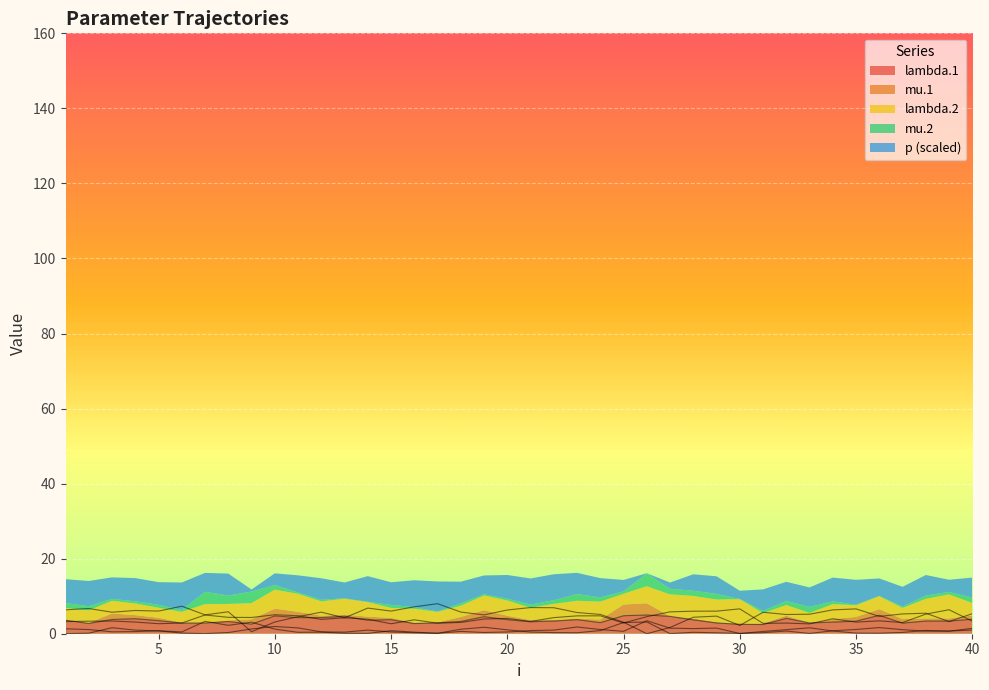

At how many categories does at least one series exceed 2?

40